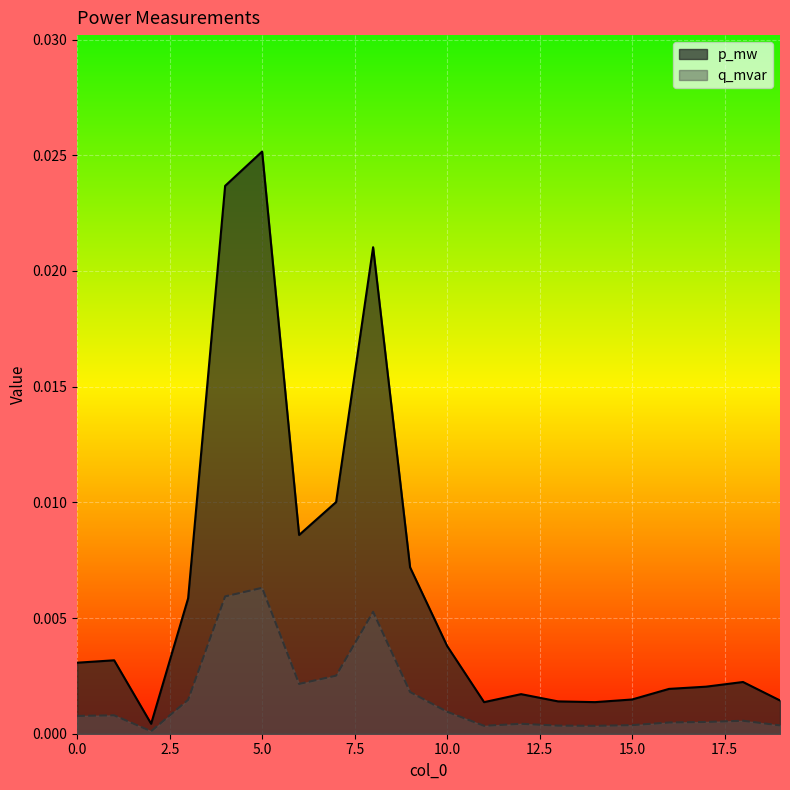

What is the sum of all p_mw values?

0.1